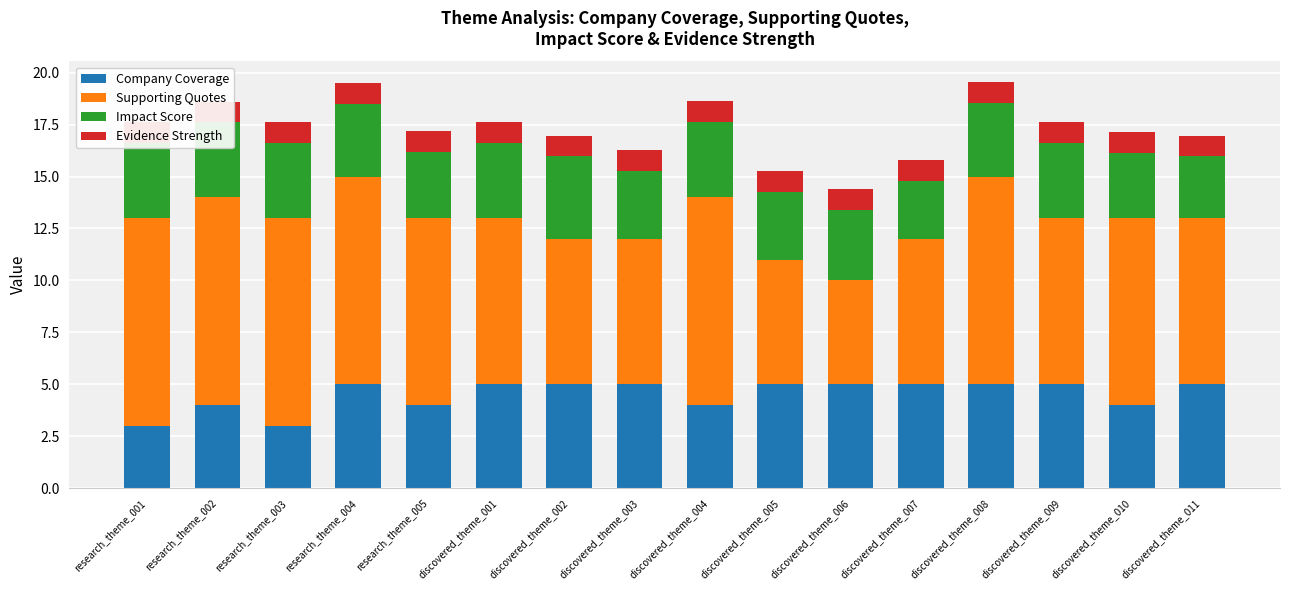

What is the spread (max minus min) of values at research_theme_001?

9.0